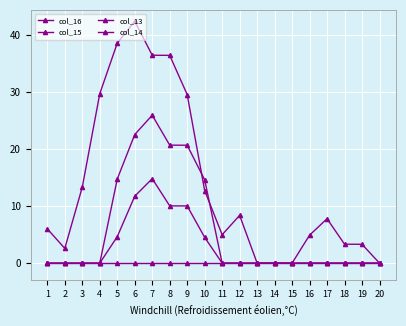

Is the value of col_14 at 1 greater than the value of col_13 at 10?

No